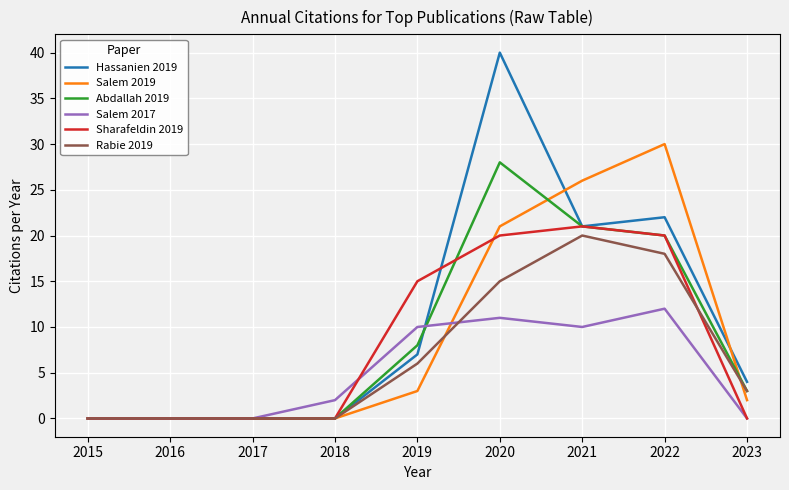

Is it true that Salem 2019 equals 34 at 2020?

False